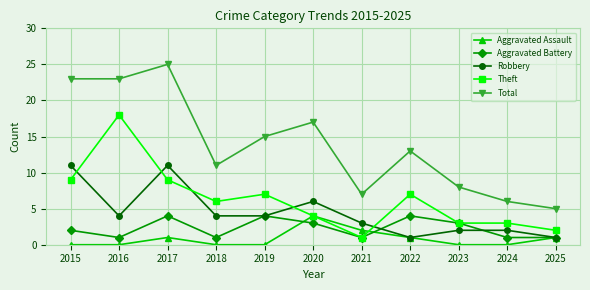

Where is Aggravated Battery nearest to the value 2?

2015